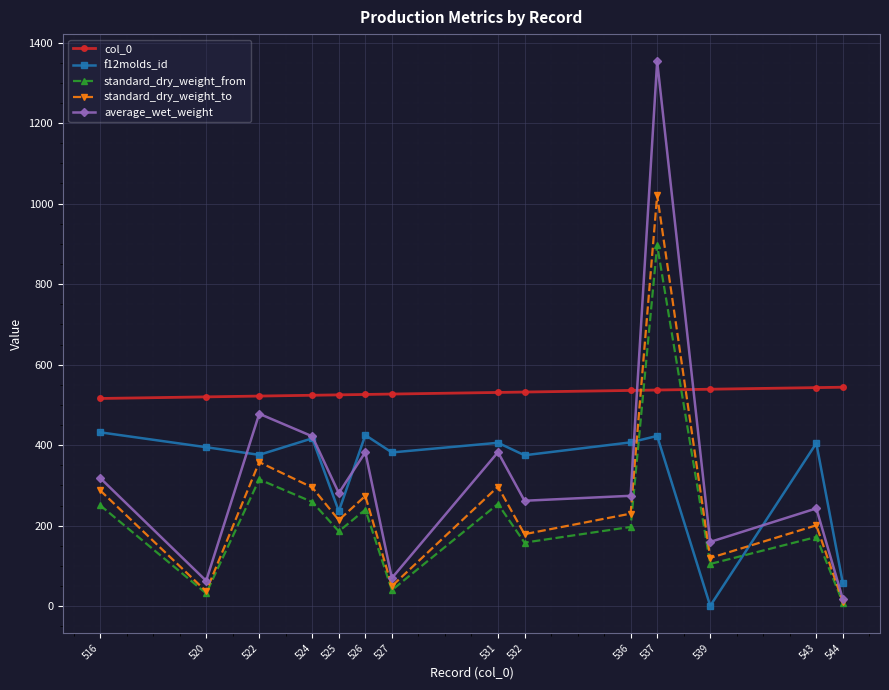

After their last crossing, which series has the higher values: standard_dry_weight_to or col_0?

col_0